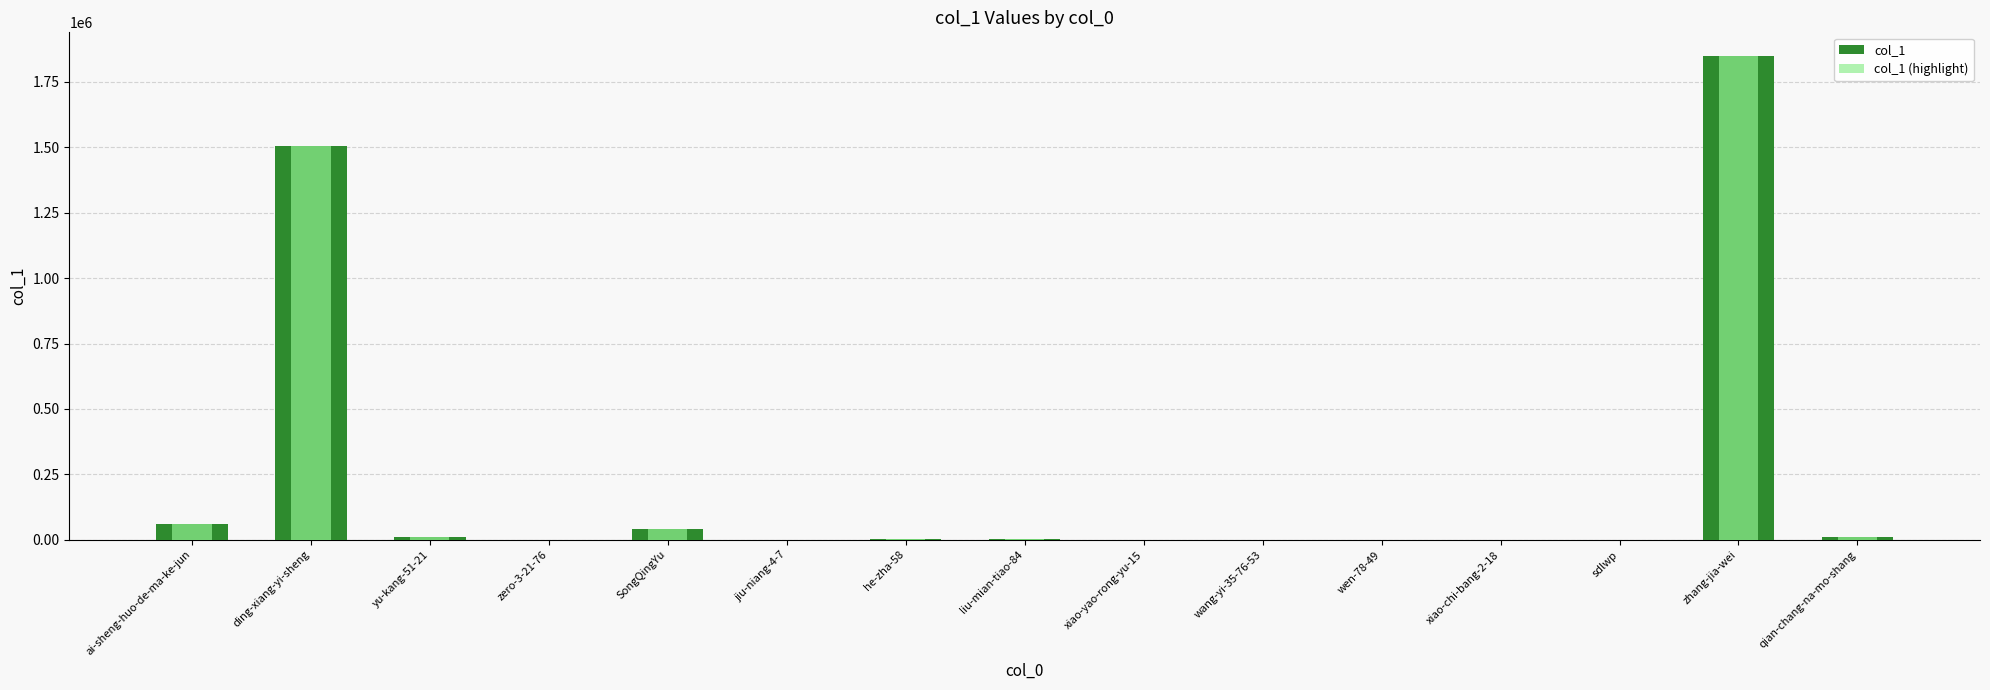

What is the total value across all series at wang-yi-35-76-53?

20